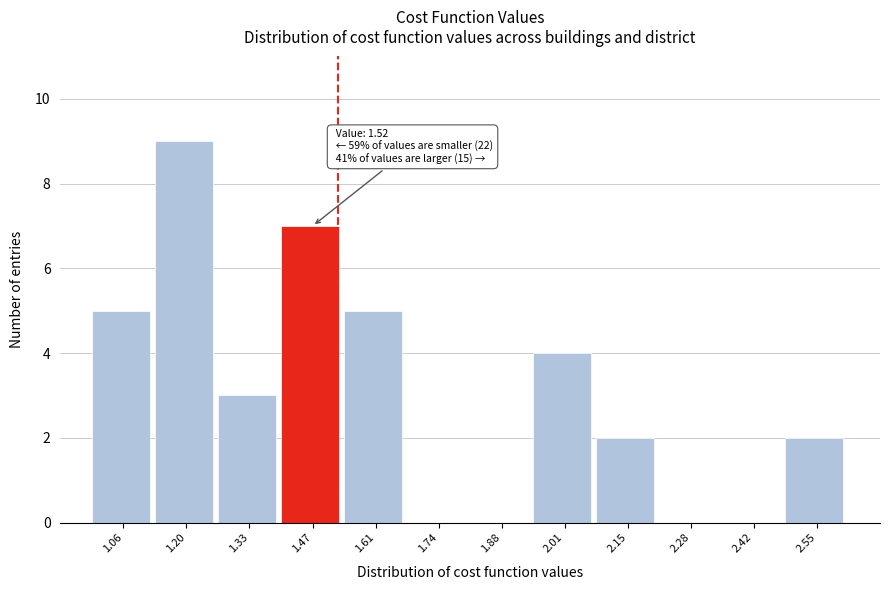

Which range on the x-axis has the tallest bar?

1.14 to 1.26